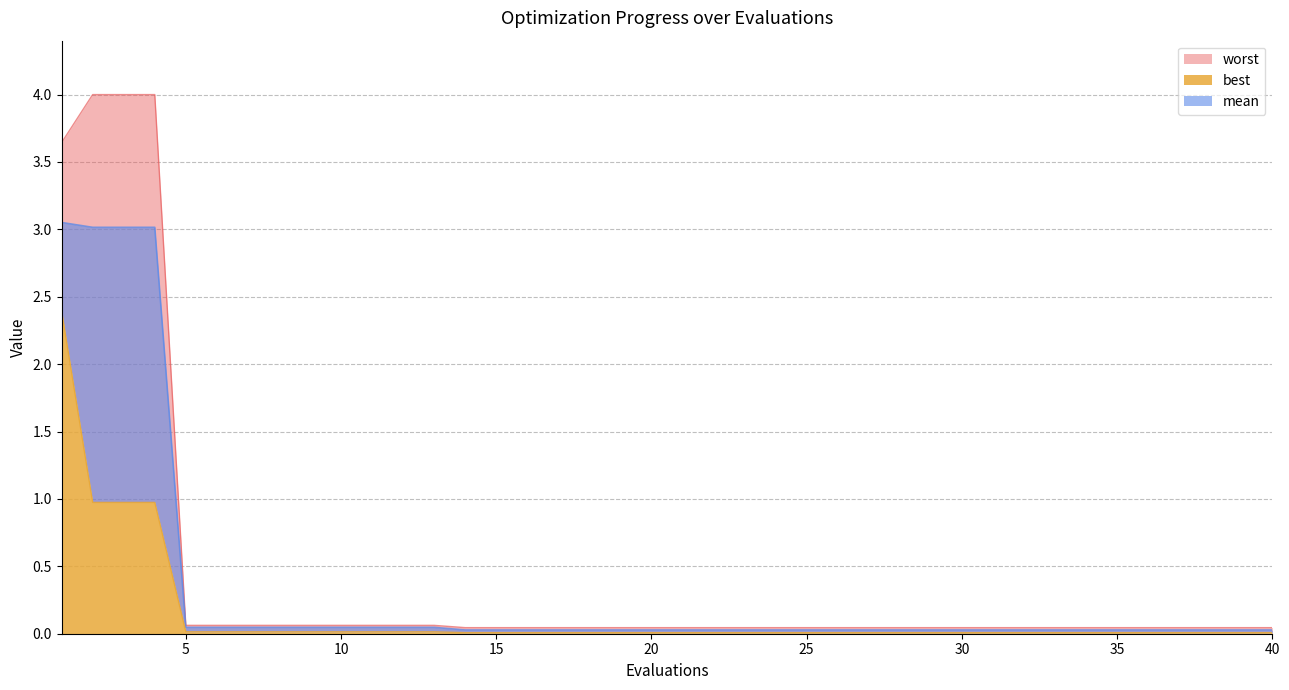

What is the sum of all best values?

5.7